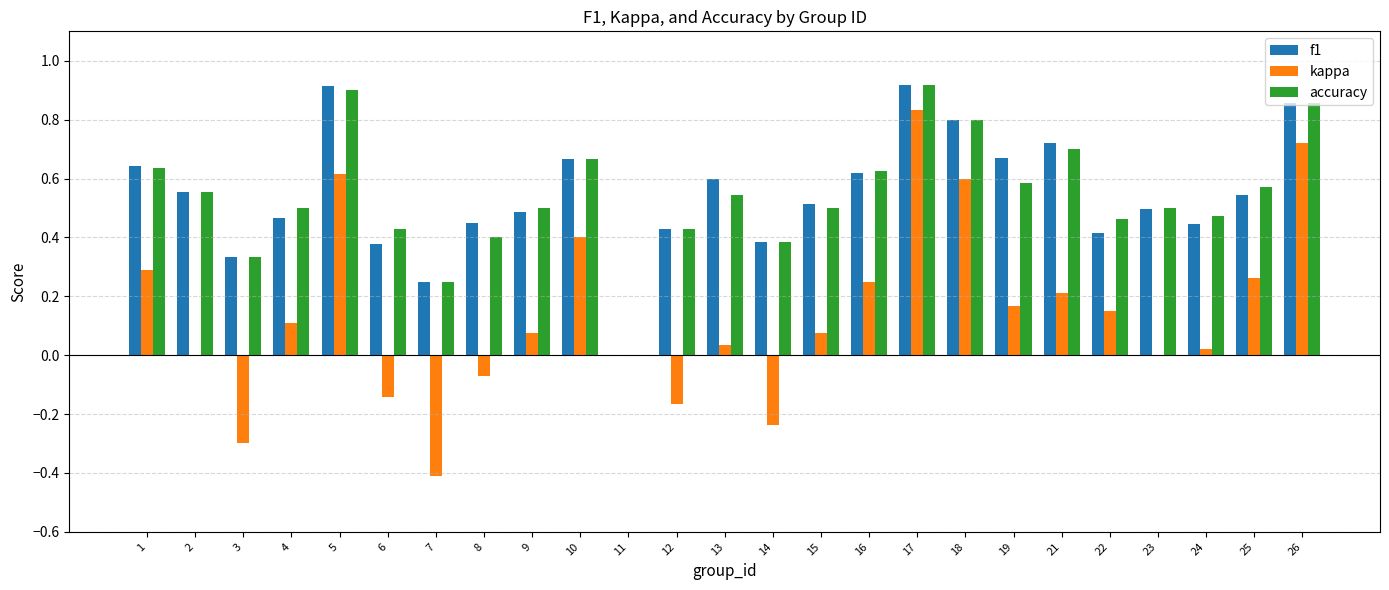

Between 24 and 26, which series saw the biggest shift?

kappa